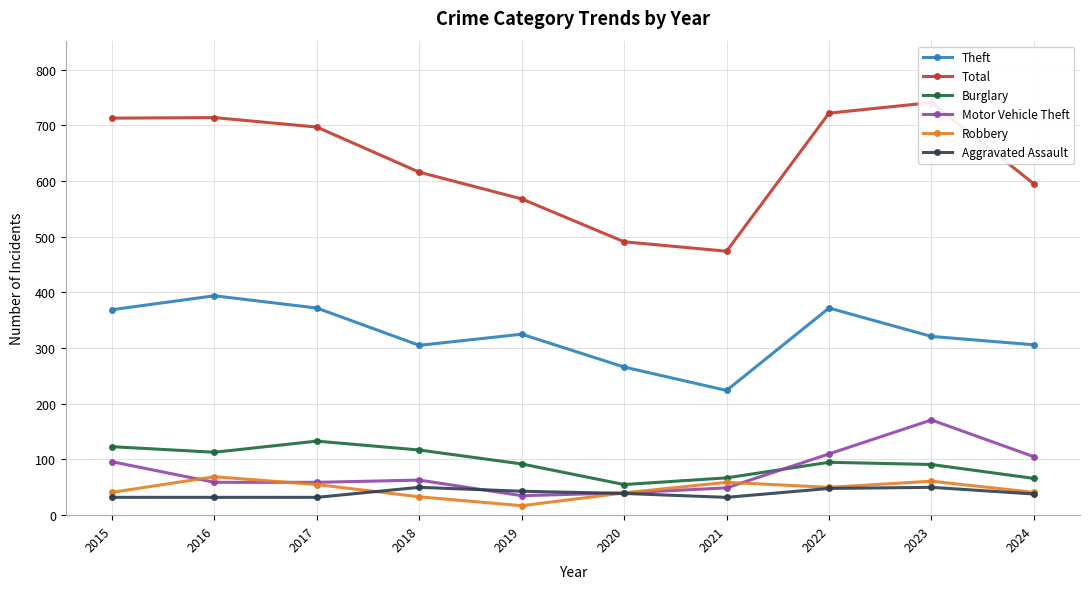

Where is Aggravated Assault nearest to the value 41?

2019